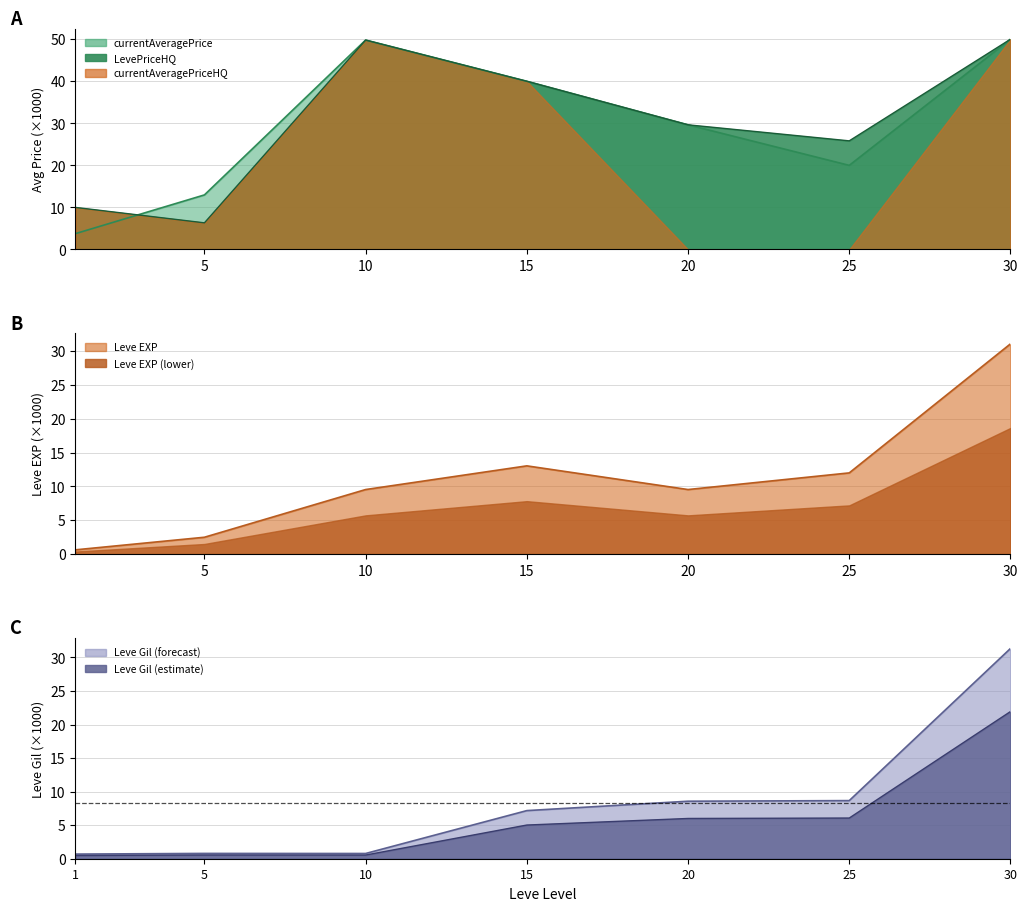

Is the value of LevePriceHQ at 10 greater than the value of Leve EXP at 20?

Yes